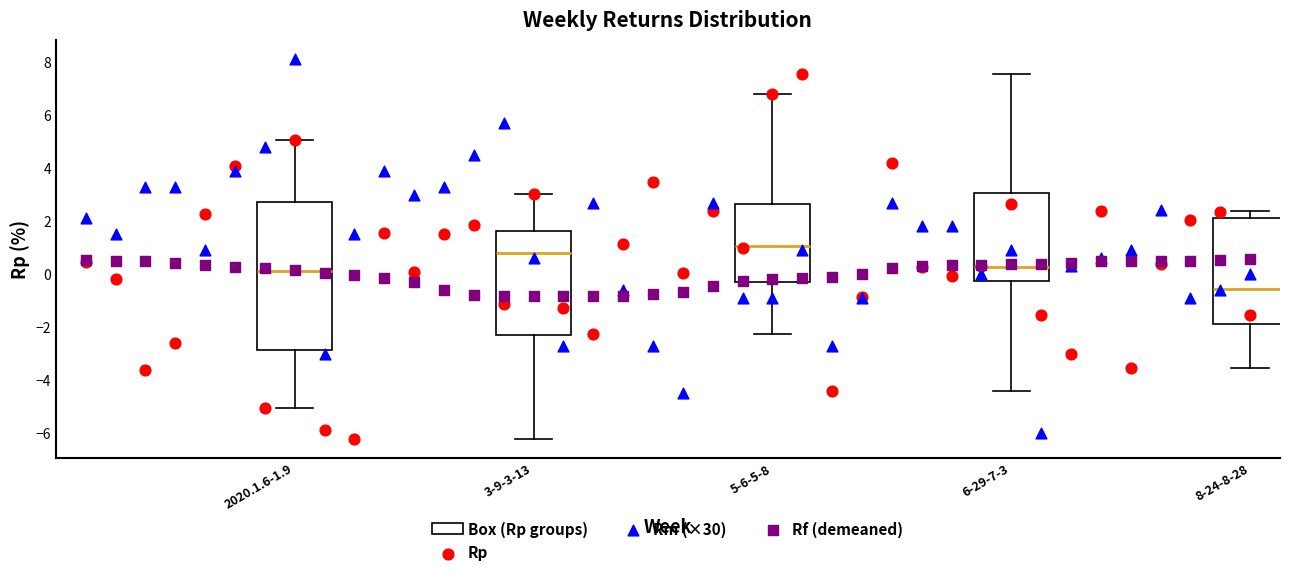

Reading left to right, read every box against the y-axis: the position of its median line, the range the box covers, and the ends of its whiskers. The values are not printed on the chart, so give them approximately, as read against the axis.

2020.1.6-1.9: median 0.2, box -2.8 to 2.8, whiskers -5.0 to 5.0
3-9-3-13: median 0.8, box -2.4 to 1.6, whiskers -6.2 to 3.0
5-6-5-8: median 1.0, box -0.2 to 2.6, whiskers -2.2 to 6.8
6-29-7-3: median 0.2, box -0.2 to 3.0, whiskers -4.4 to 7.6
8-24-8-28: median -0.6, box -1.8 to 2.2, whiskers -3.6 to 2.4